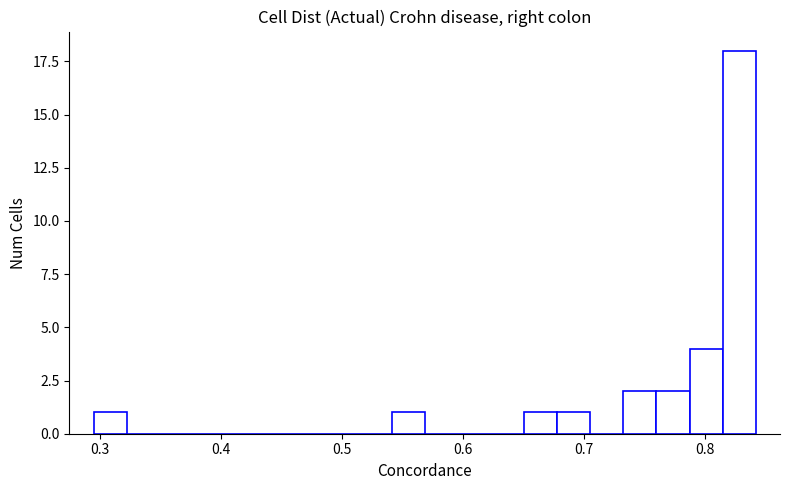

Around what value on the x-axis is the tallest bar? Give the approximate position of its centre, as read against the axis.

0.83